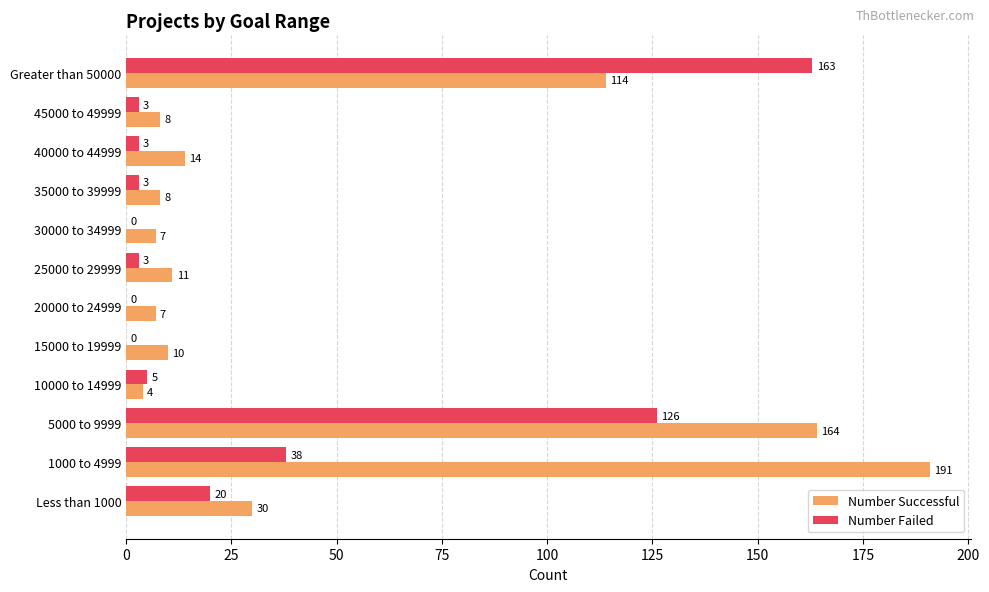

At which category is the sum across all series the highest?

5000 to 9999